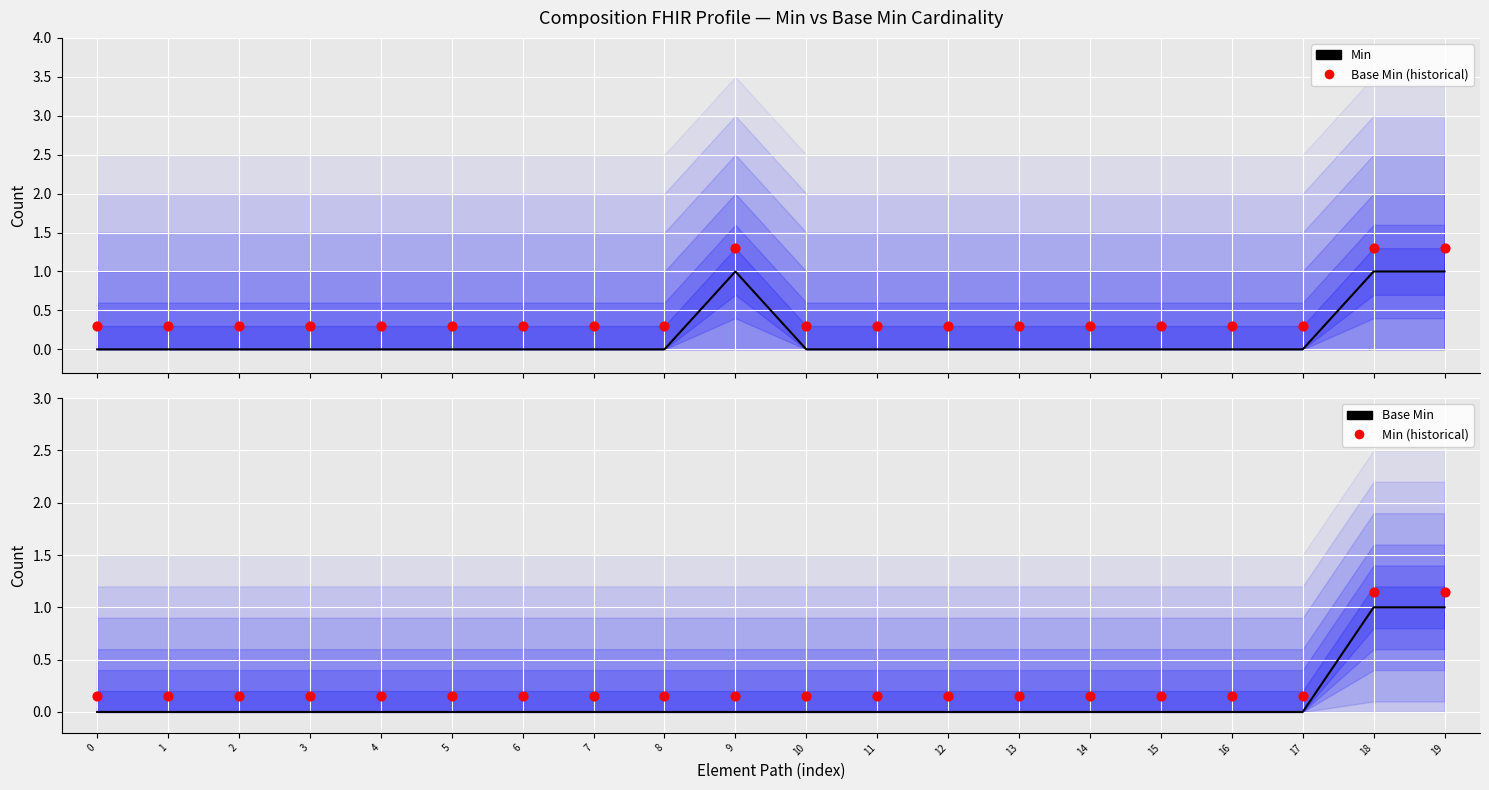

Which series has the widest spread of Y values?

Min